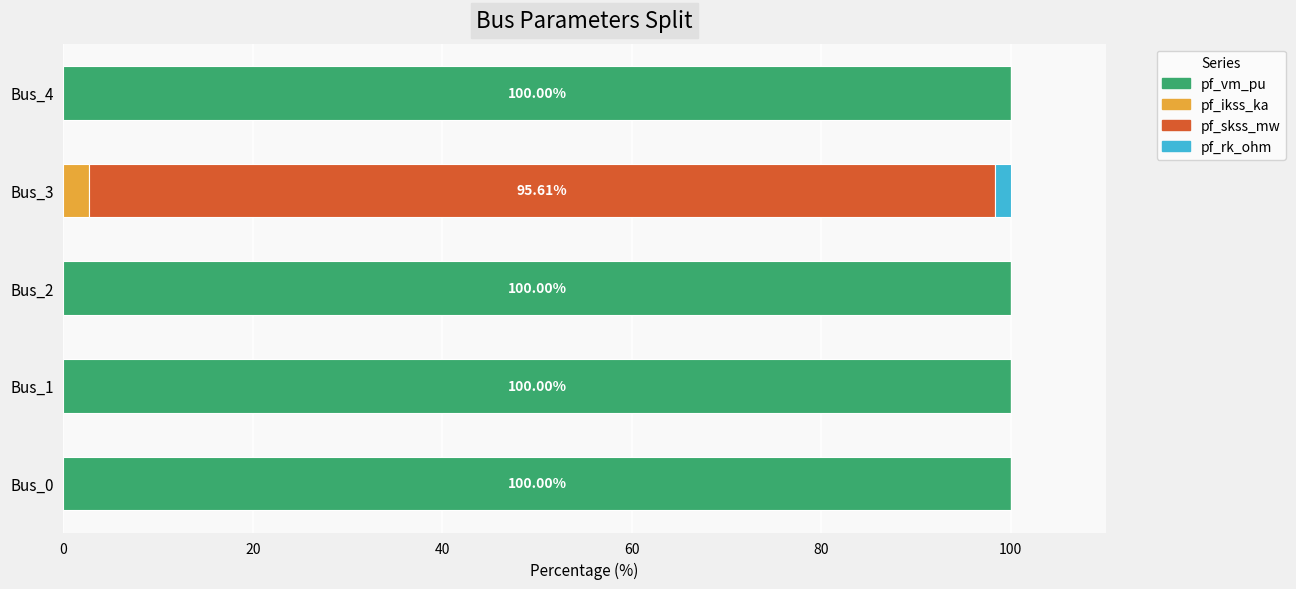

How many series are shown in this chart?

4